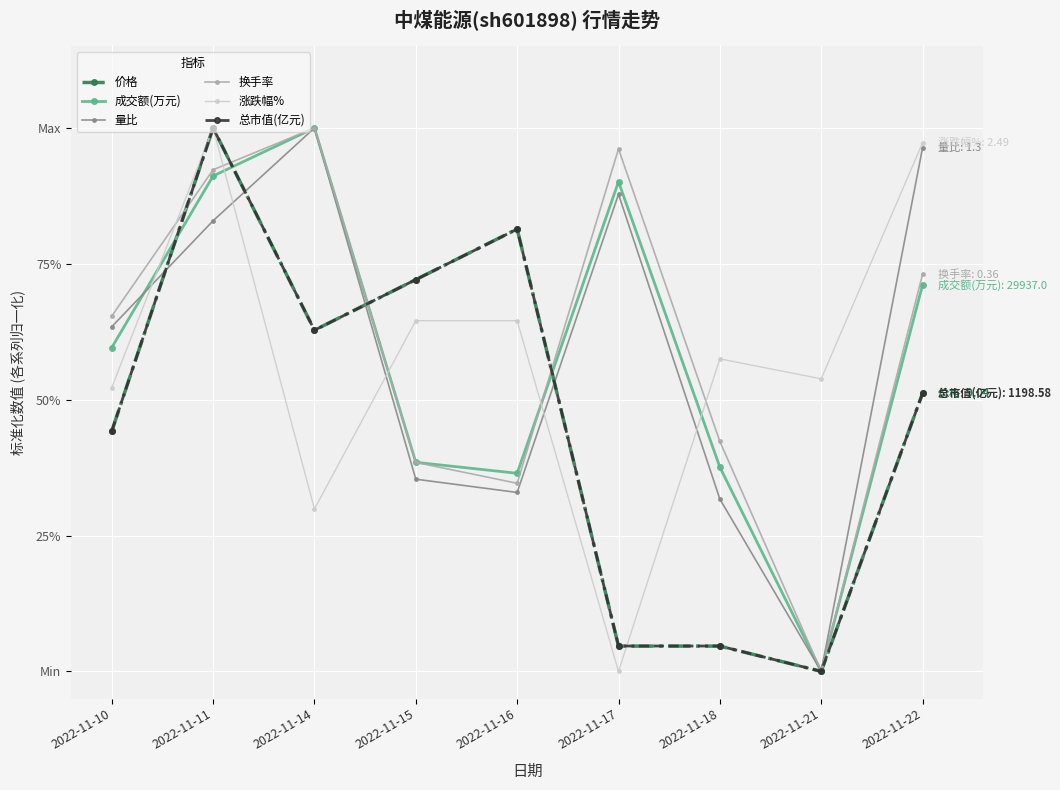

What is the approximate value of 成交额(万元) at 2022-11-11?

0.9